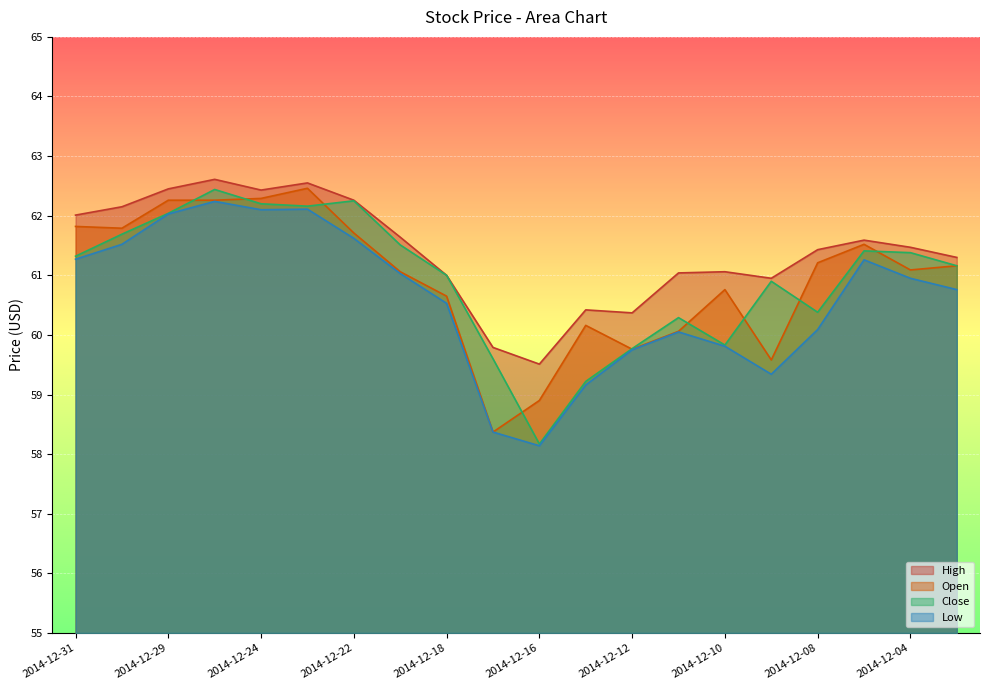

Is it true that Open equals 36.4 at 2014-12-15?

False